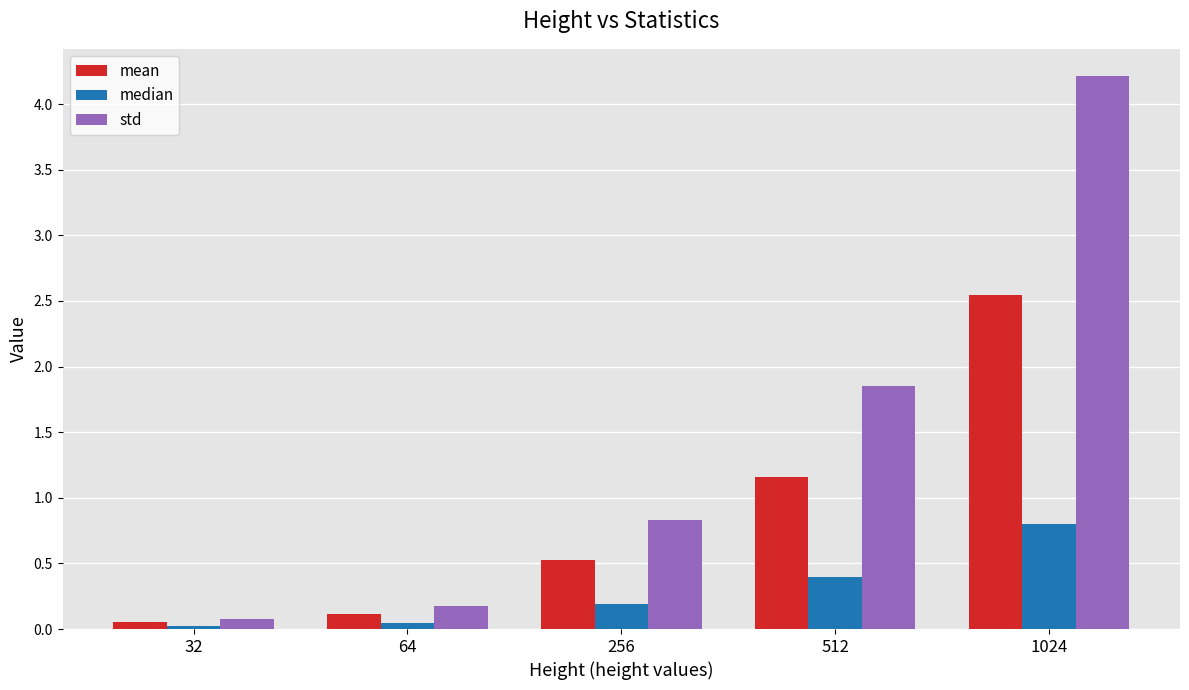

What is the difference between the mean values at 1024 and 256?

2.0